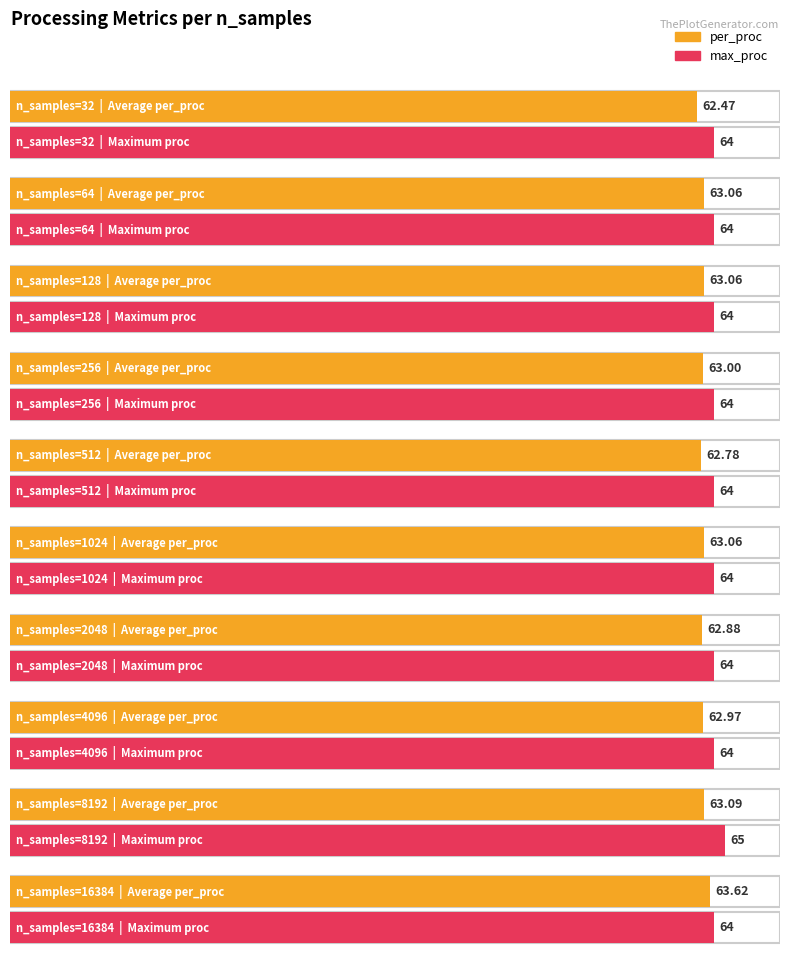

Which series has the widest spread of values?

per_proc